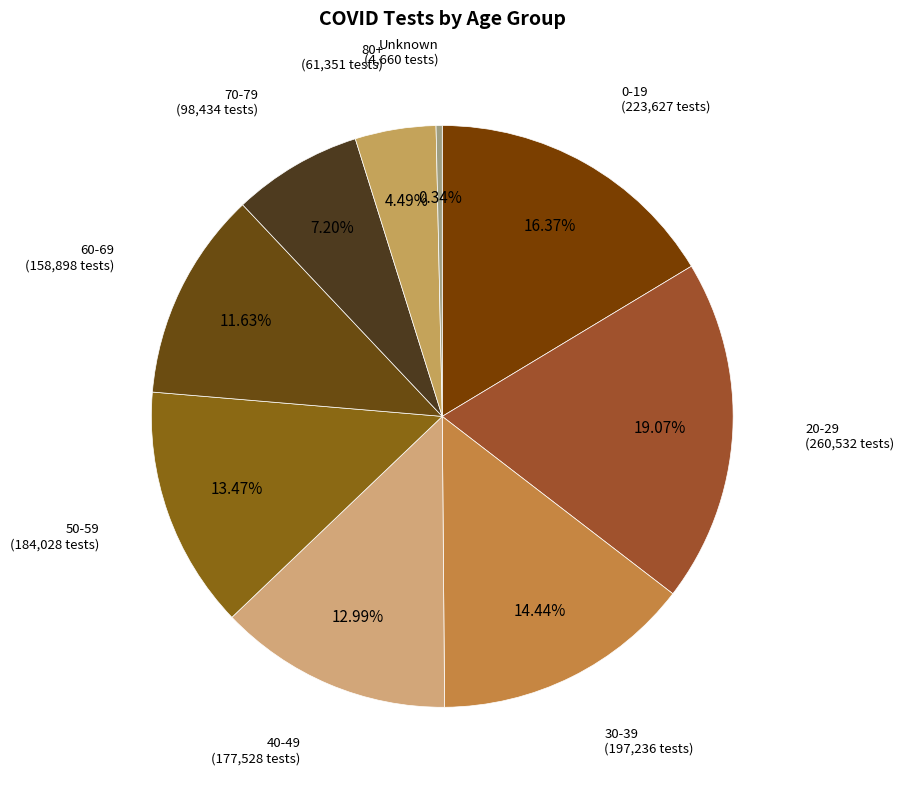

Count the number of slices in the pie.

9